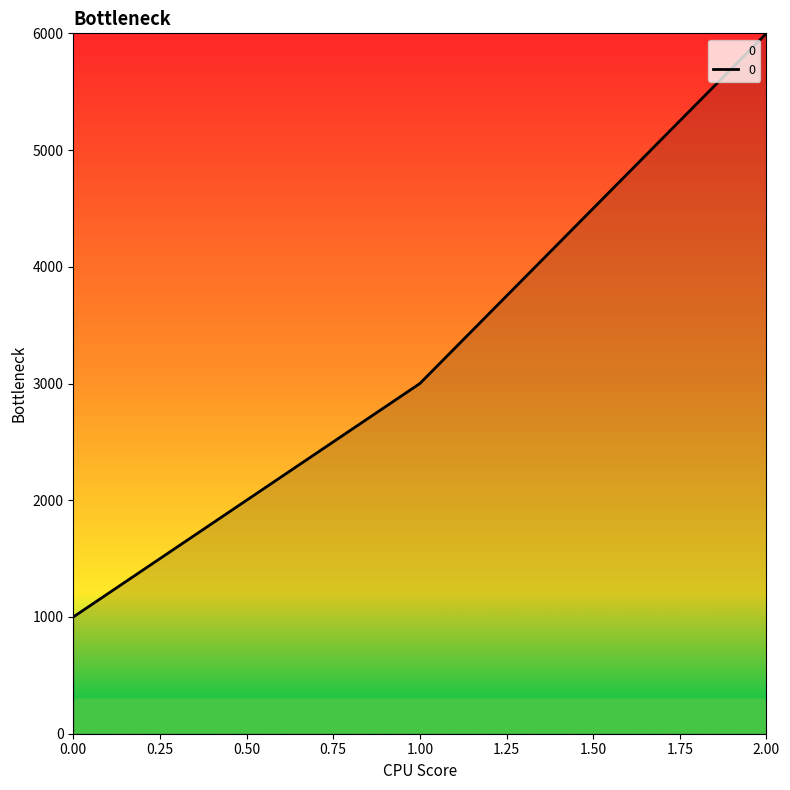

What is the difference between the maximum and minimum values?

5000